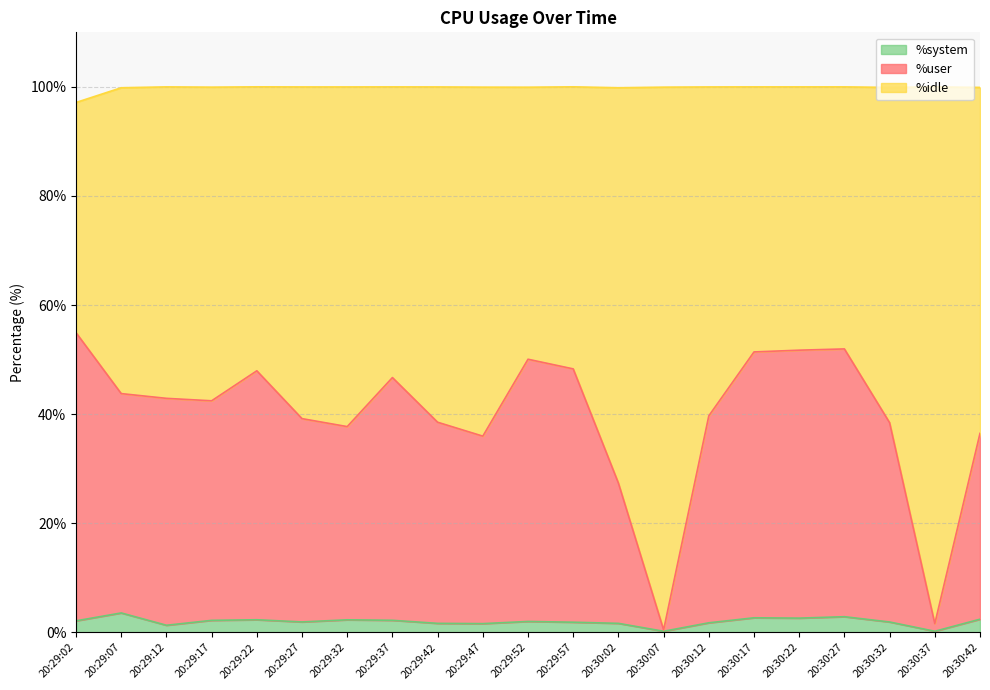

What is the highest value of the %system series?

3.6